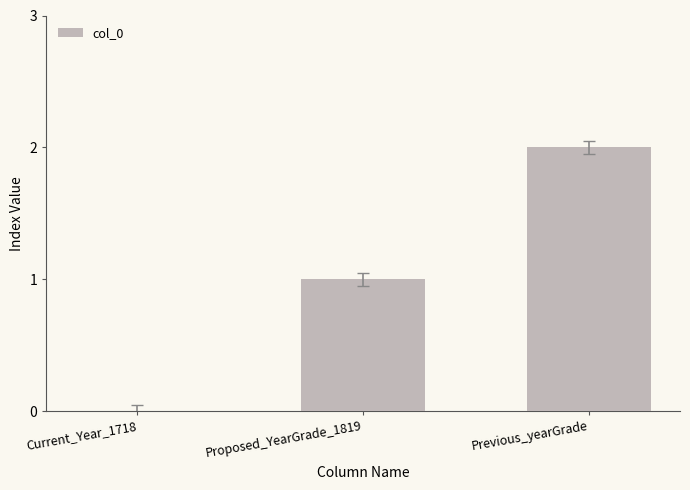

True or false: the data shows 2 at Previous_yearGrade.

True